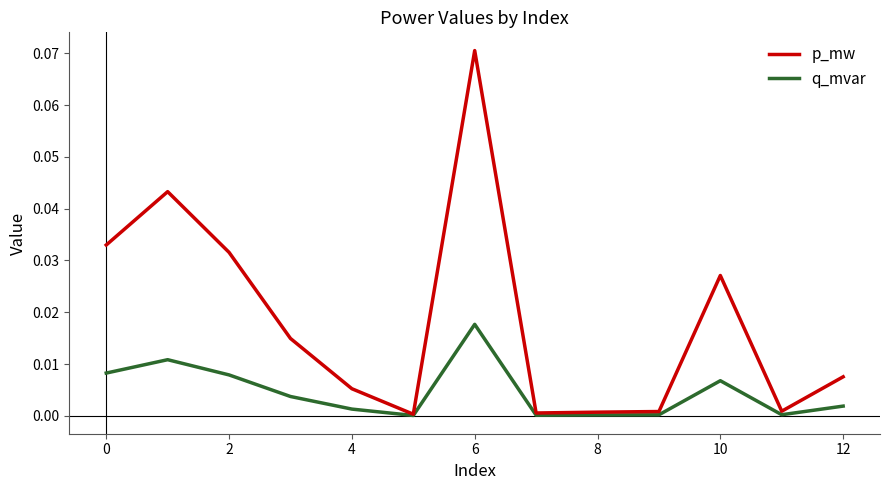

Rank the series by their average value, from highest to lowest.

p_mw, q_mvar